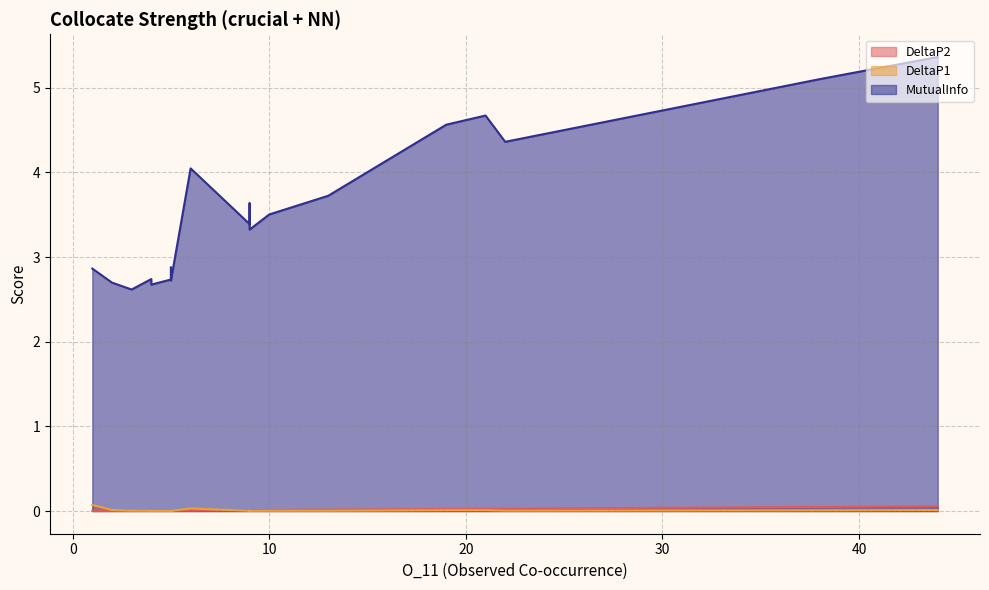

The MutualInfo series shows 2.7 at 5. True or false?

True